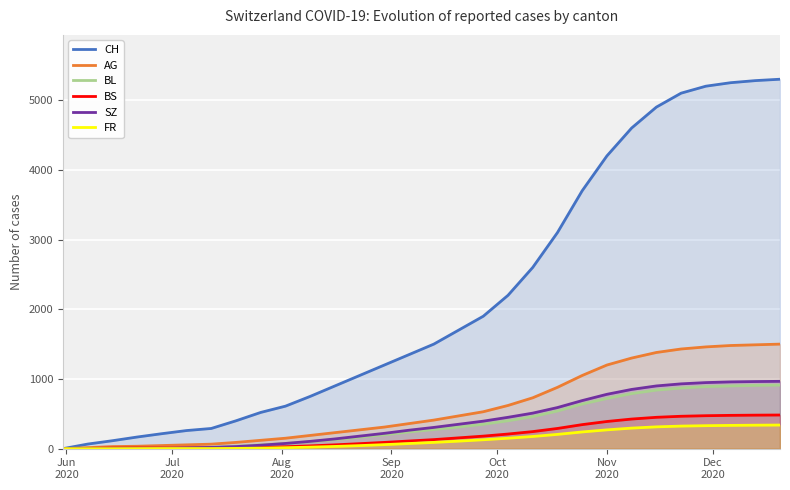

How many lines are shown in the chart?

6